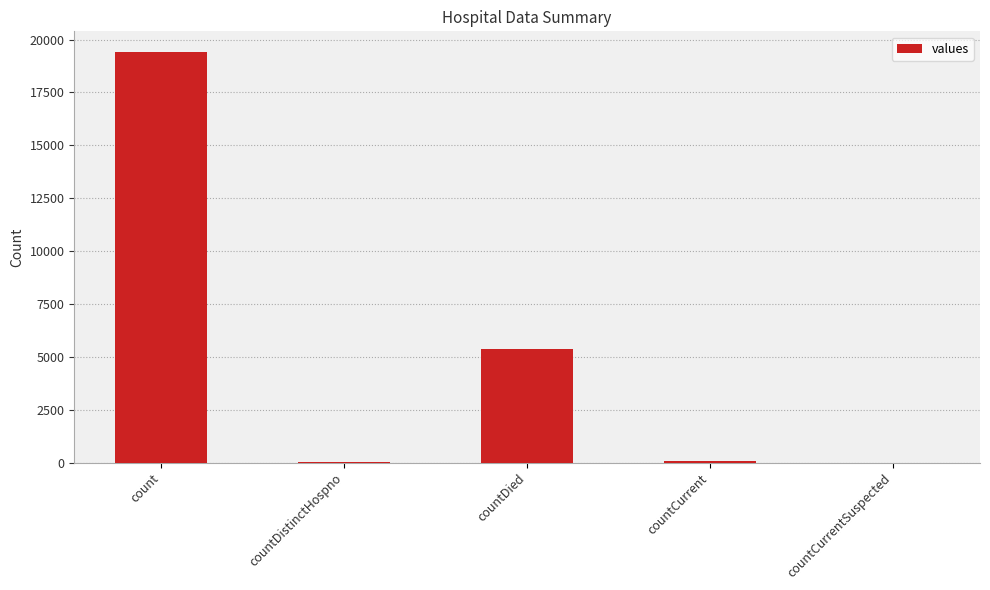

What is the maximum value shown in the chart?

19420